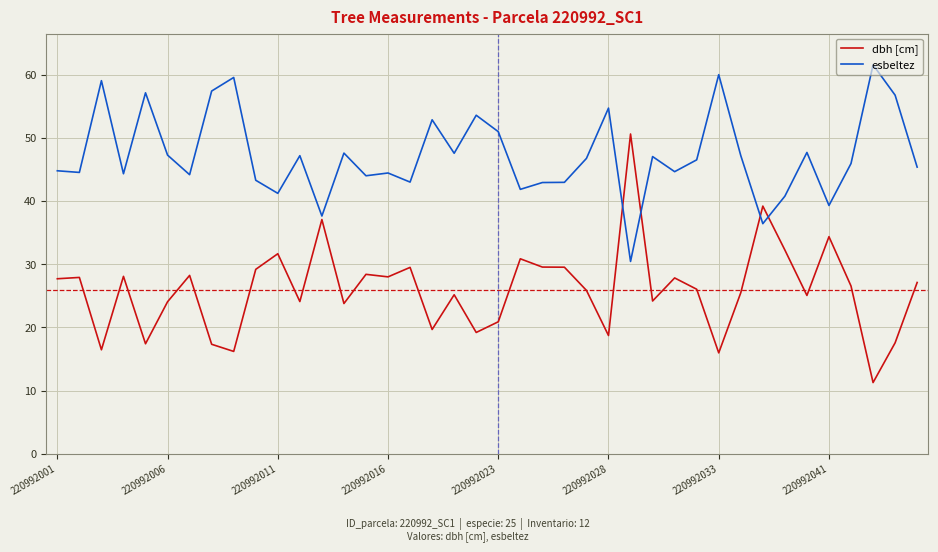

Which series has the largest total across all categories?

esbeltez